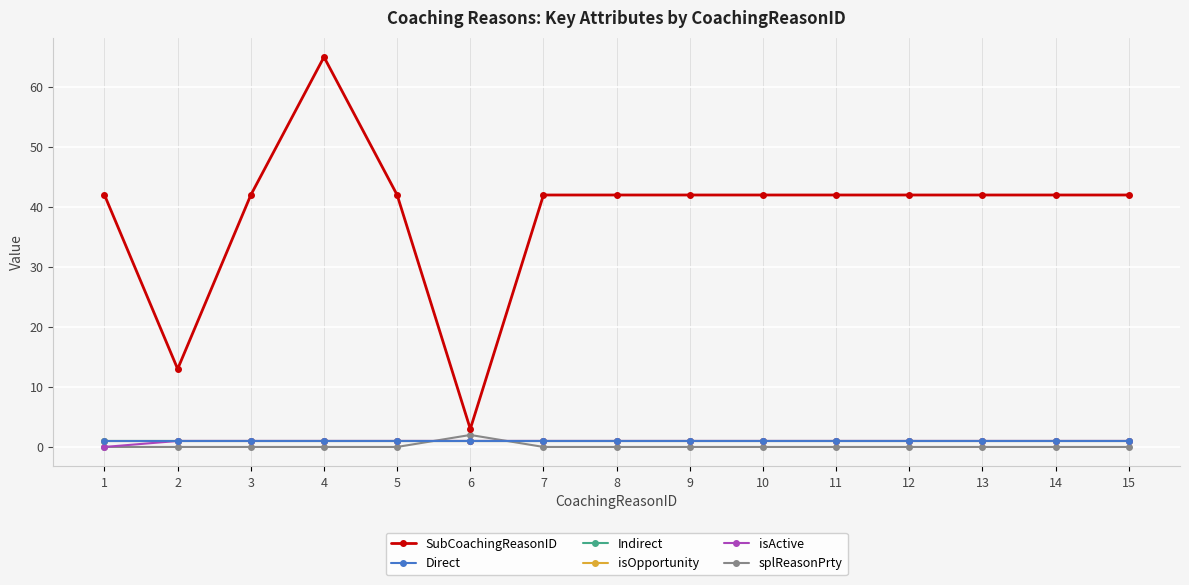

What value does the isOpportunity series have at 11?

1